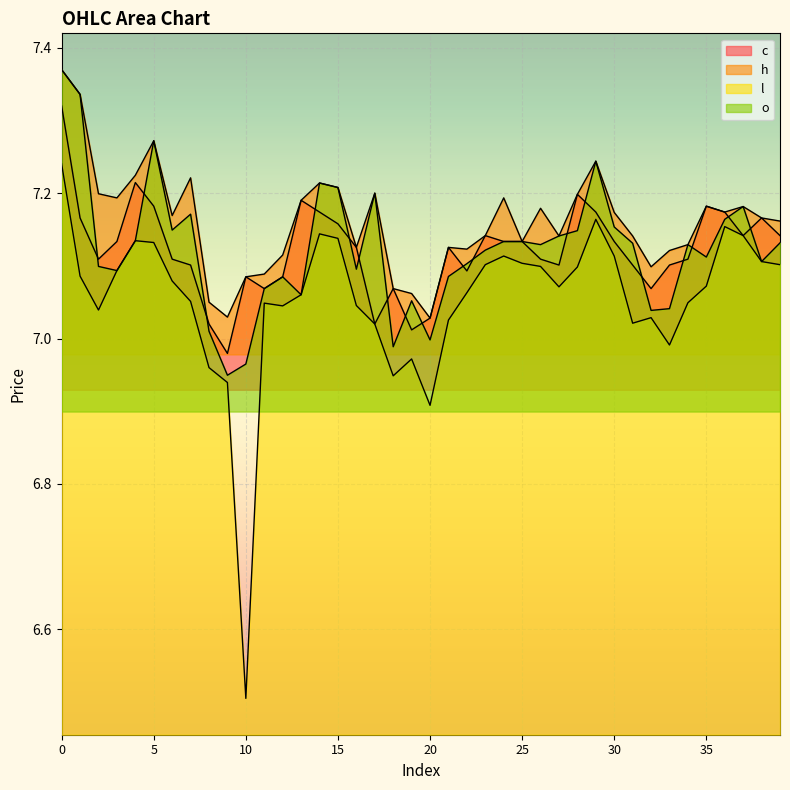

Count the number of categories in the chart.

40